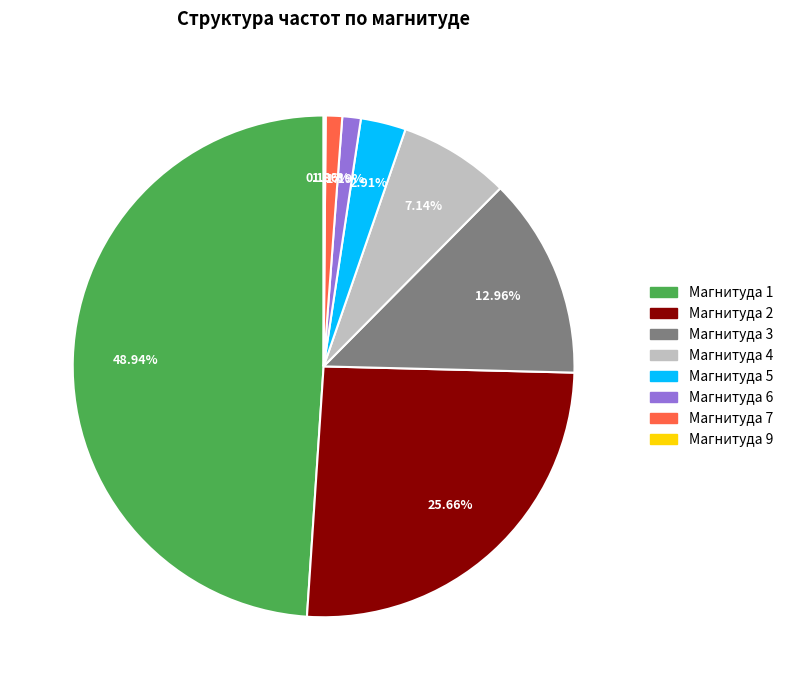

Does any single category account for the majority?

No